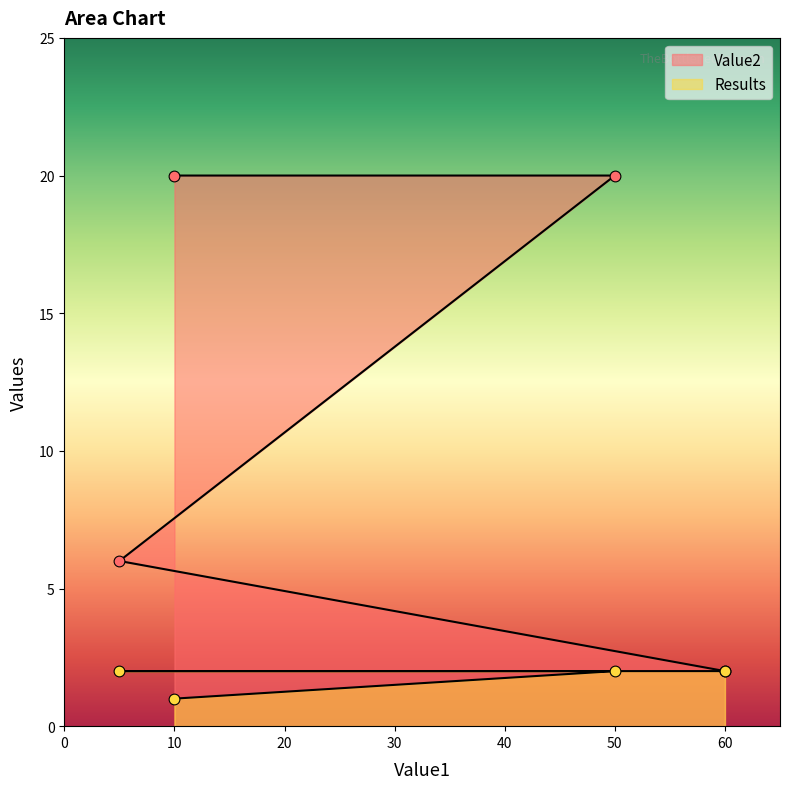

Which series contains the lowest Y value?

Results